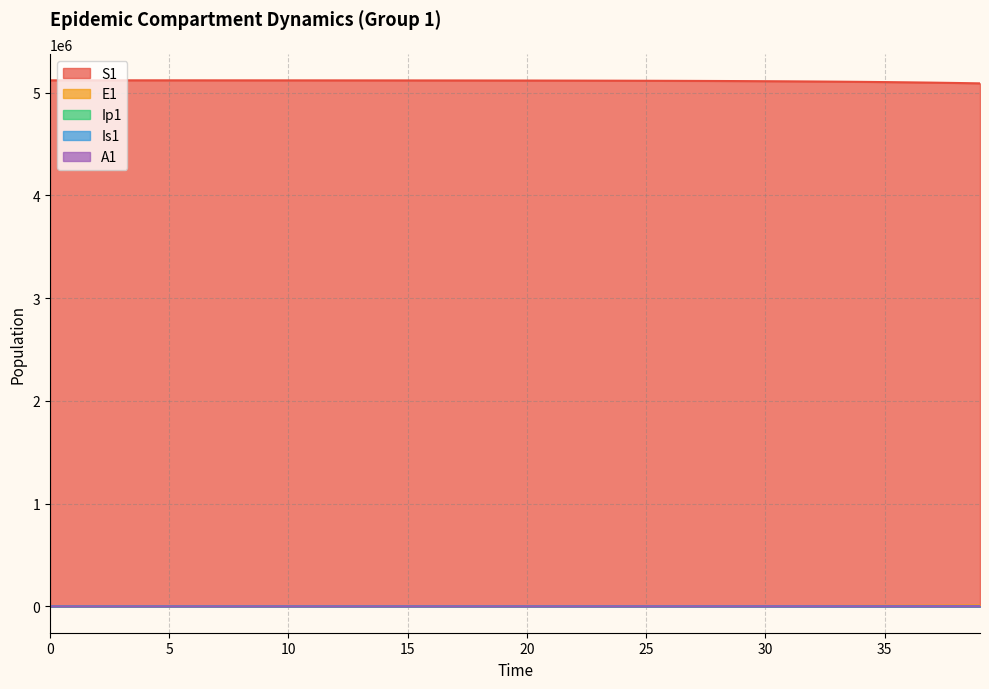

What is the total value across all series at 7?

5120471.7